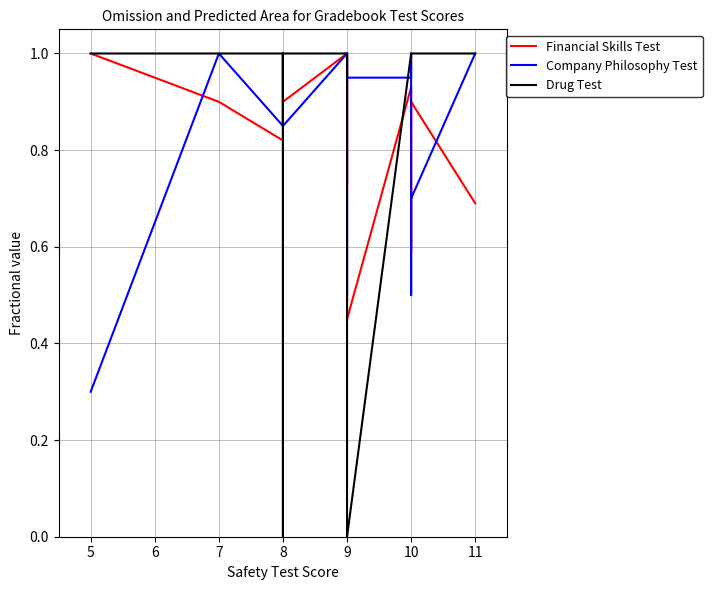

The value of Drug Test at 9 is 1.0. True or false?

True